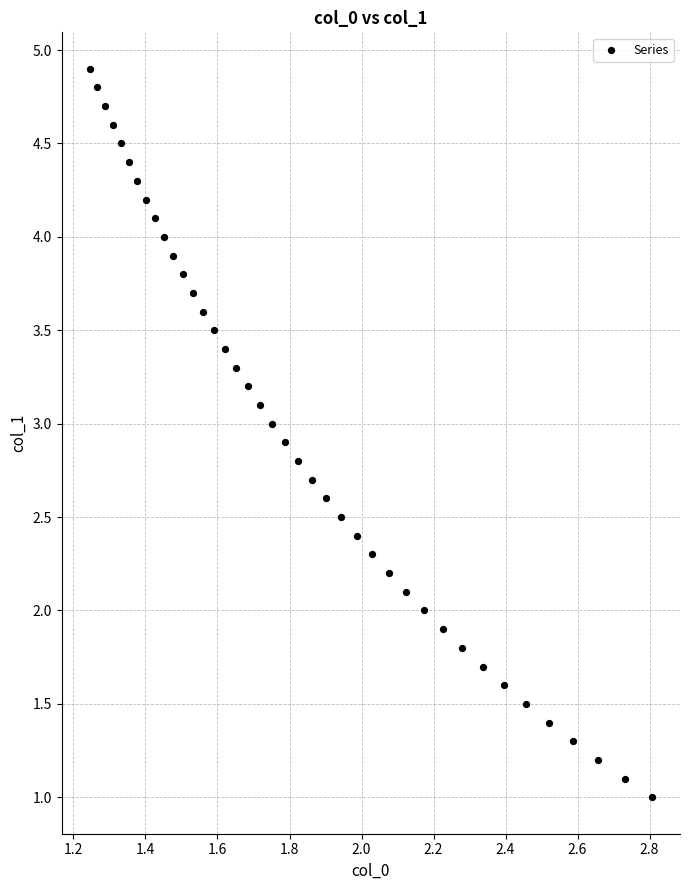

What is the range of Y values (max minus min)?

3.9